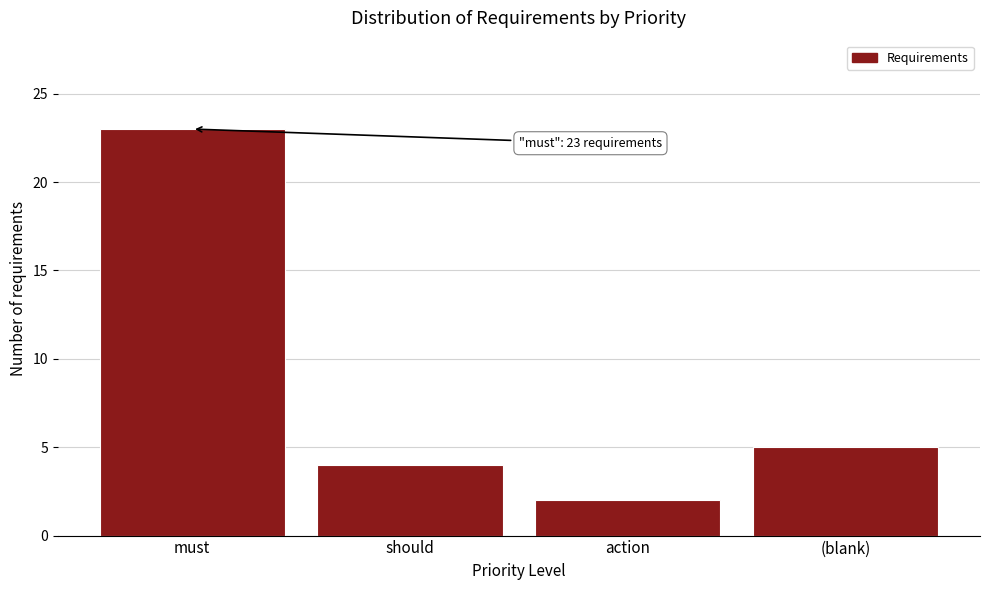

Reading left to right, list all the values displayed in this chart.

must=23	should=4	action=2	(blank)=5